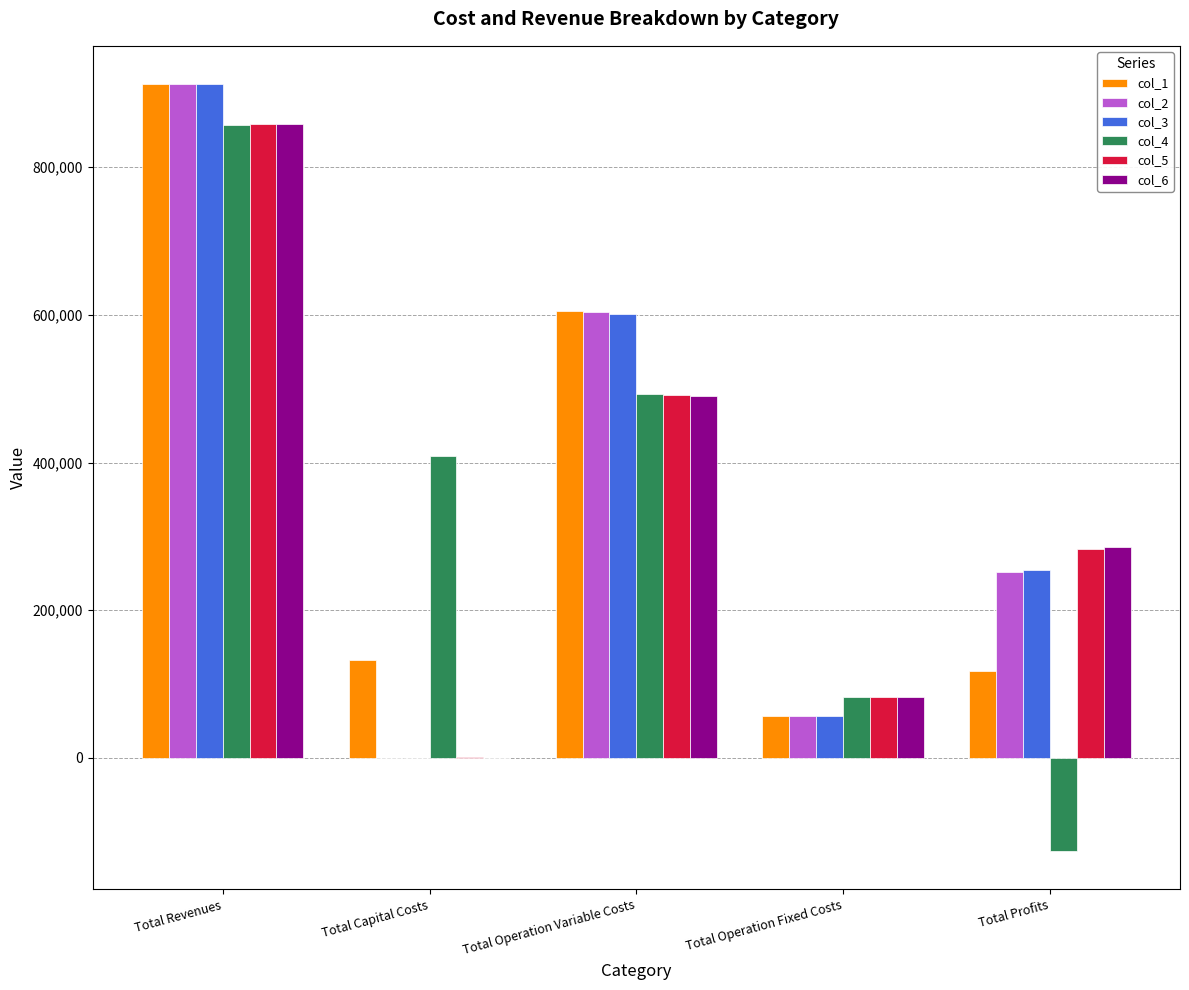

How many groups of bars are there?

5